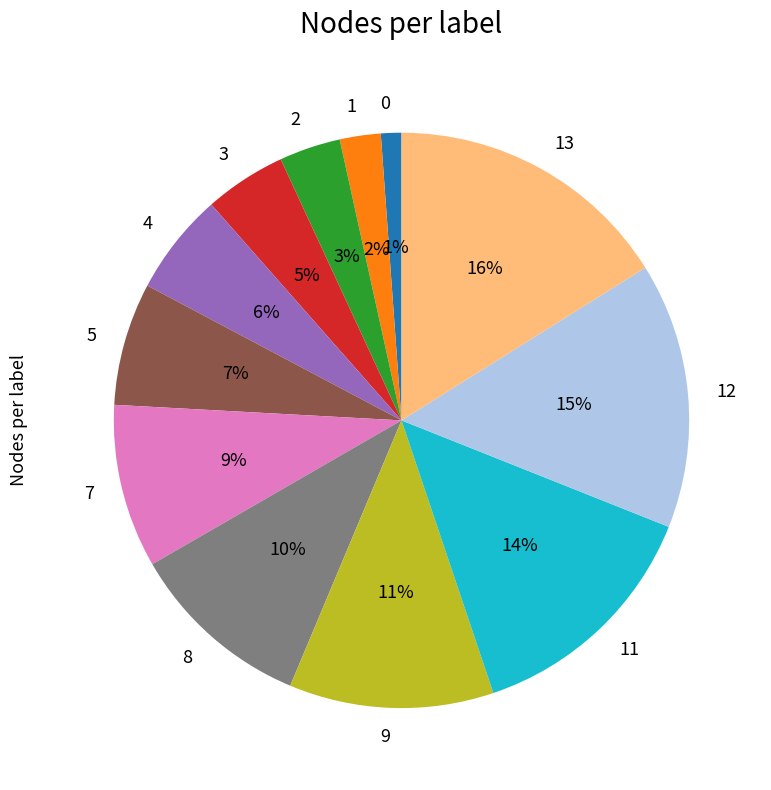

Between 5 and 9, which is larger?

9